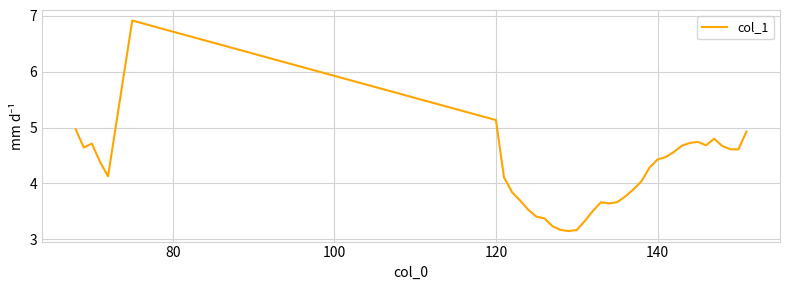

What is the maximum value shown in the chart?

6.9